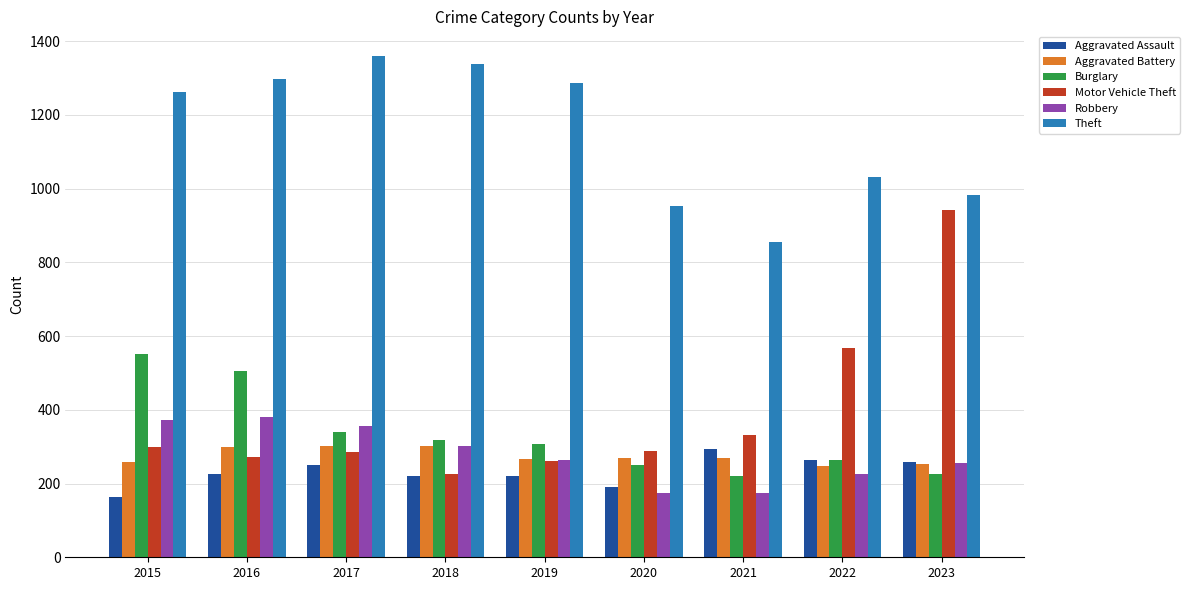

Where is Theft nearest to the value 1107?

2022